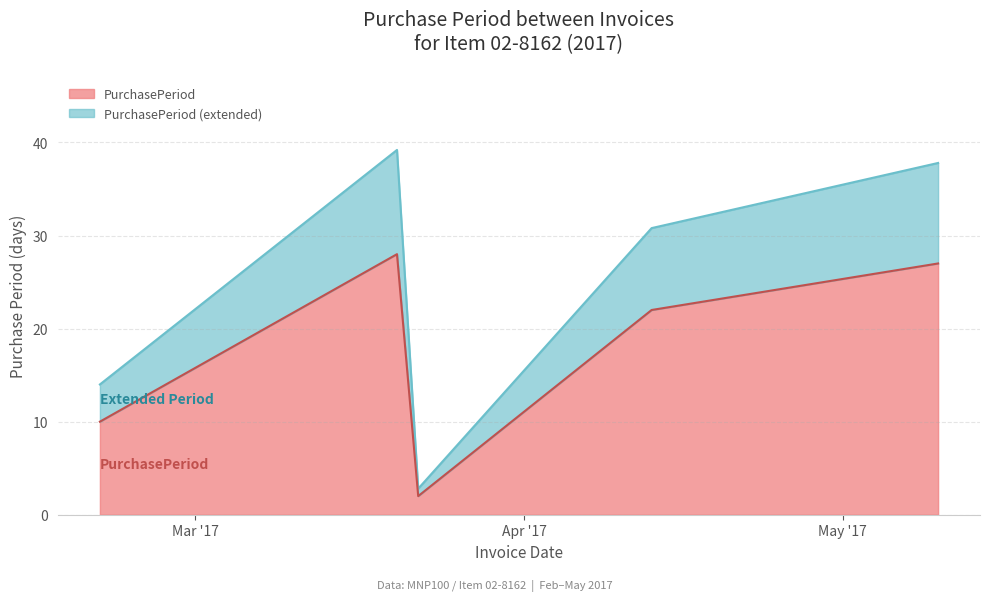

Reading left to right, extract all data points from this chart.

2017-02-20=14.0	2017-03-20=39.2	2017-03-22=2.8	2017-04-13=30.8	2017-05-10=37.8